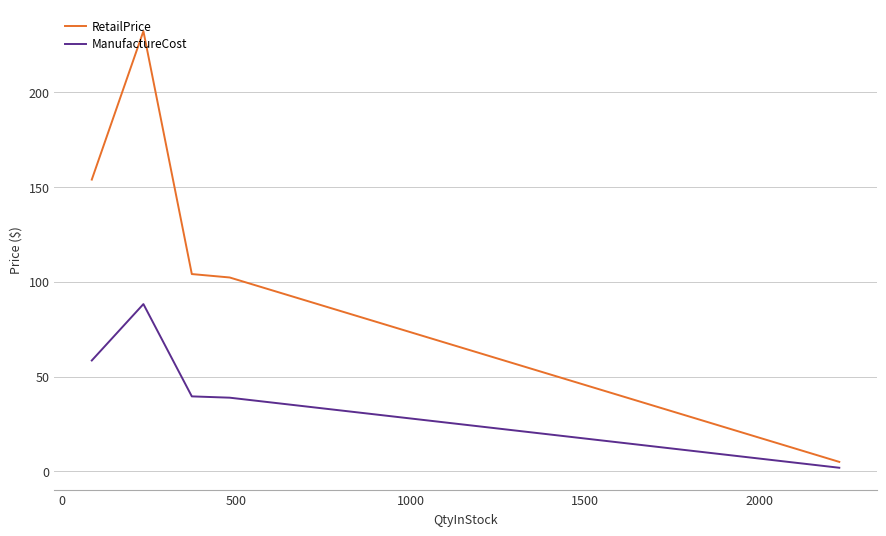

What are all the series names shown in the legend?

RetailPrice, ManufactureCost